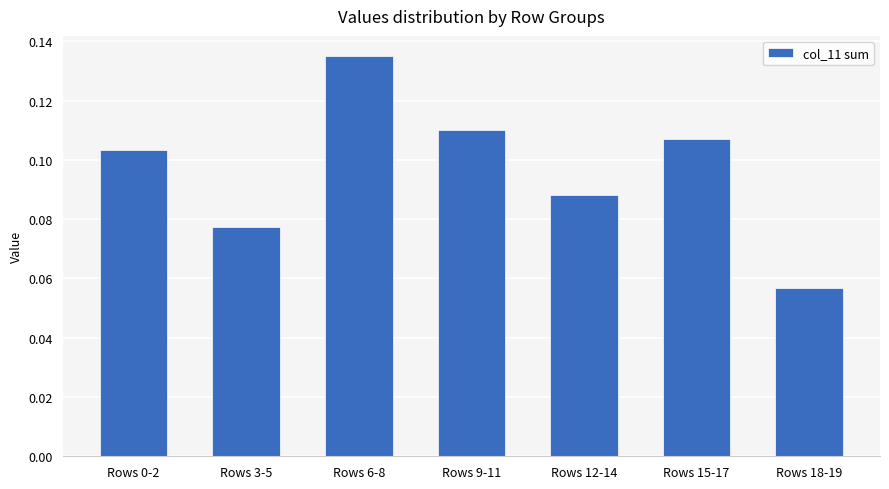

Which has a higher value, Rows 0-2 or Rows 3-5?

Rows 0-2